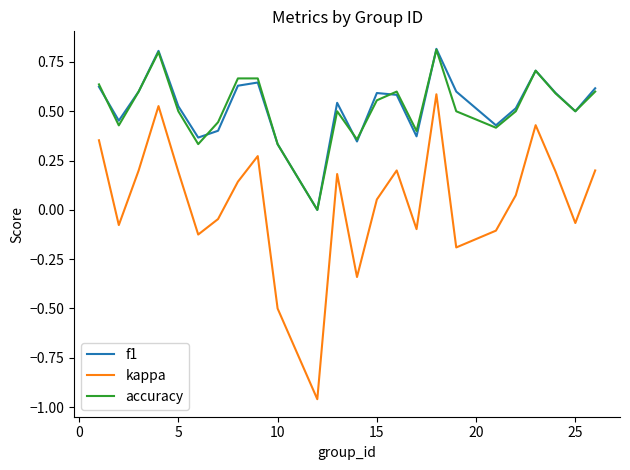

True or false: f1 and kappa intersect in this chart.

False